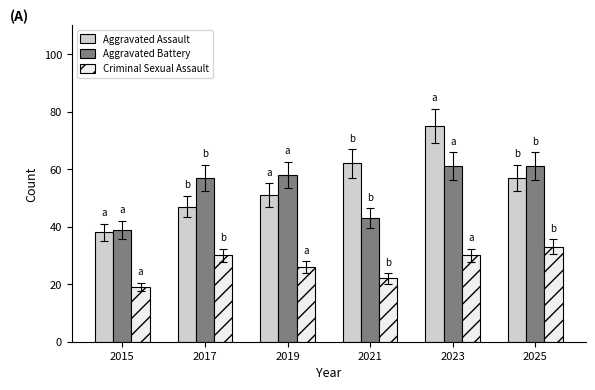

Which label corresponds to the largest value in the chart?

2023